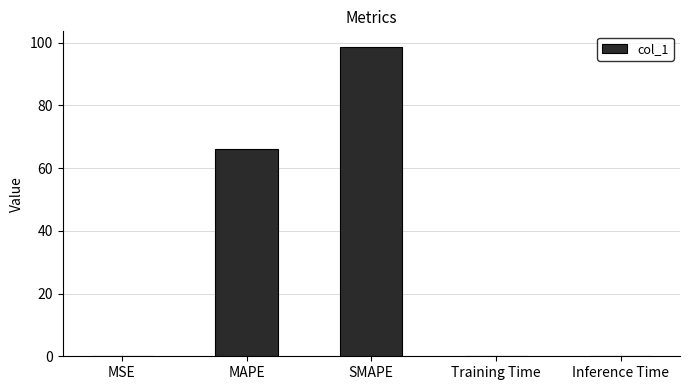

What is the sum of all values?

164.8